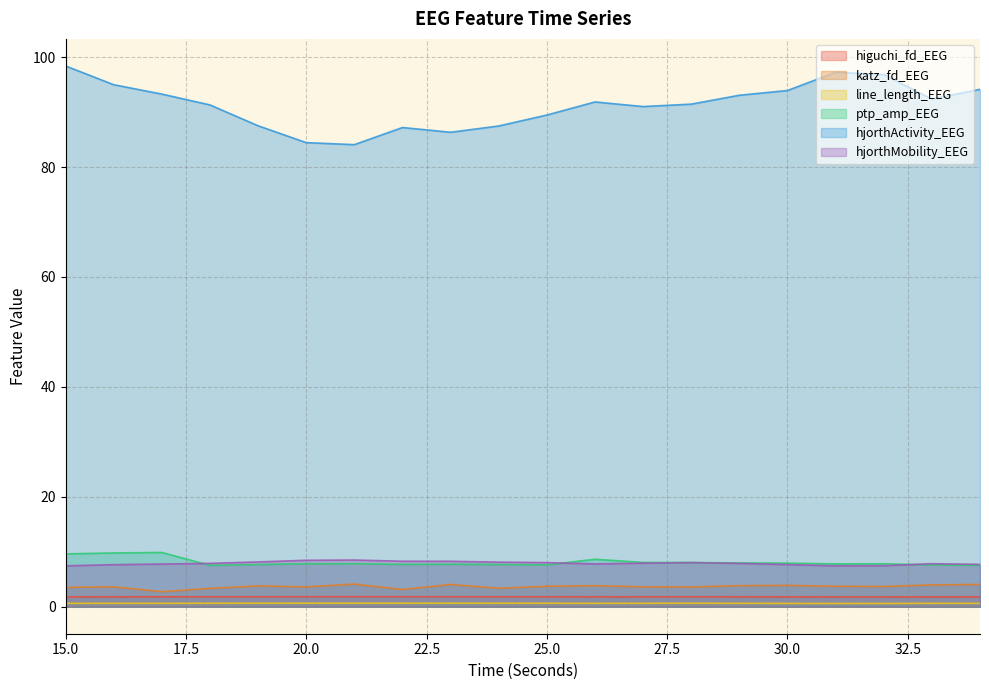

Which series has the largest total across all categories?

hjorthActivity_EEG